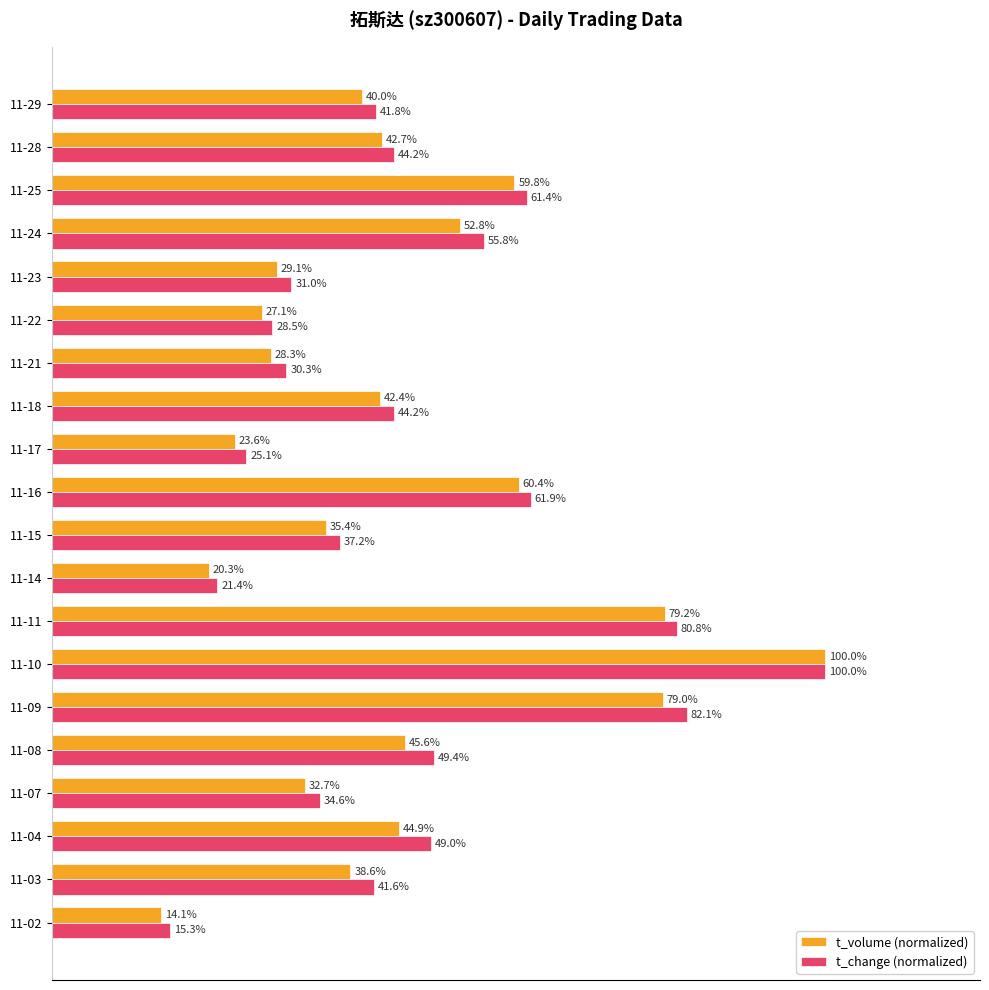

Rank the categories by t_volume (normalized) value from lowest to highest.

11-02, 11-14, 11-17, 11-22, 11-21, 11-23, 11-07, 11-15, 11-03, 11-29, 11-18, 11-28, 11-04, 11-08, 11-24, 11-25, 11-16, 11-09, 11-11, 11-10